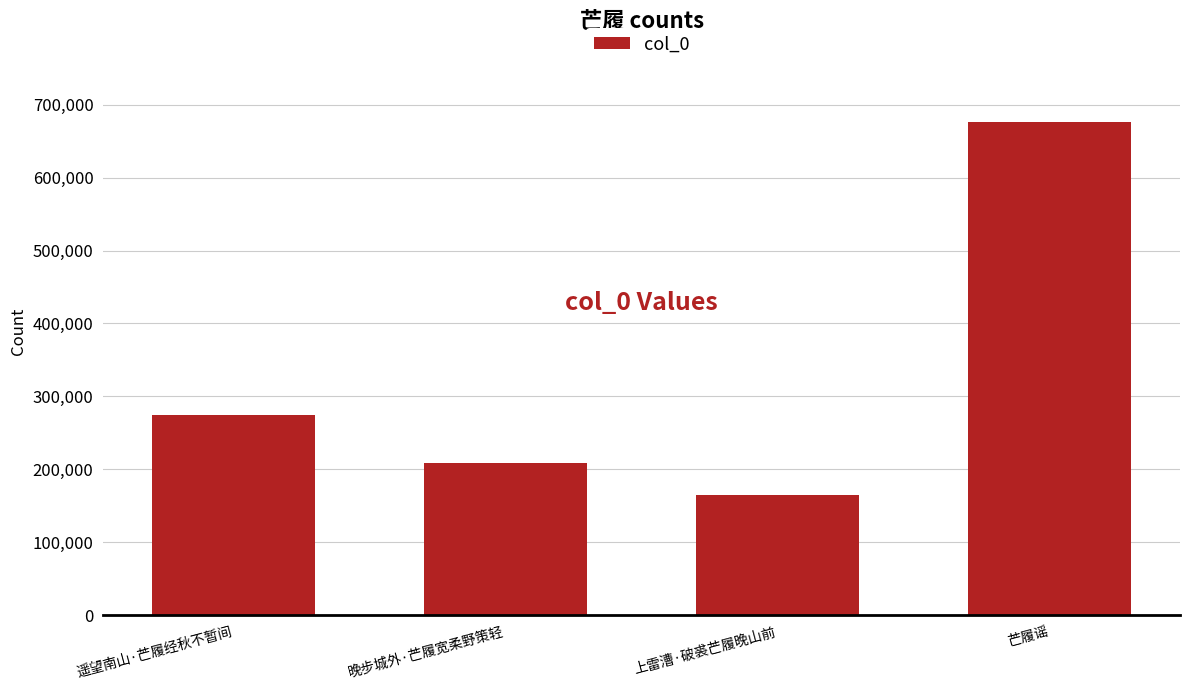

What is the difference between the maximum and minimum values?

511503